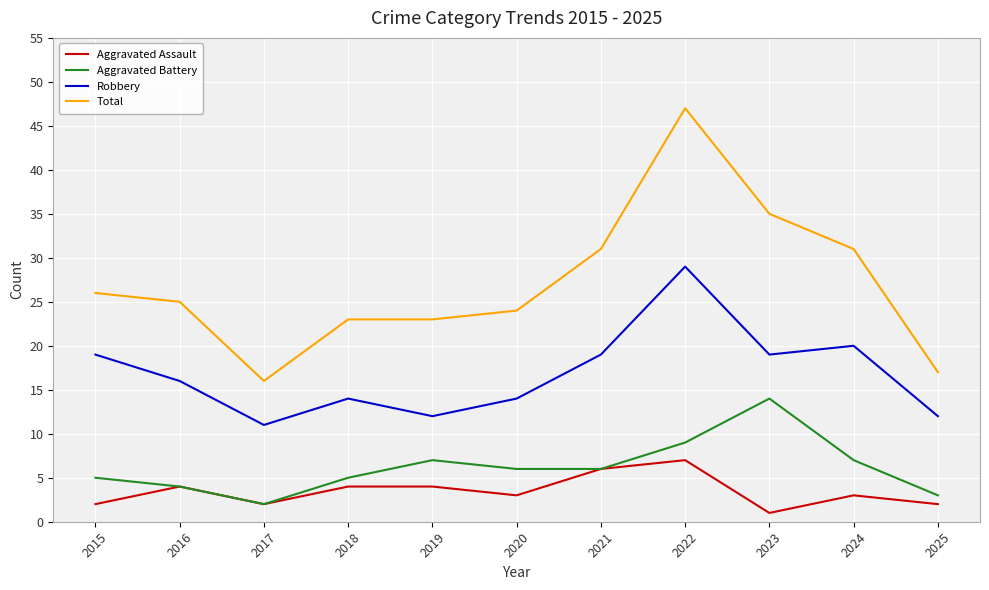

What is the sum of all Robbery values?

185